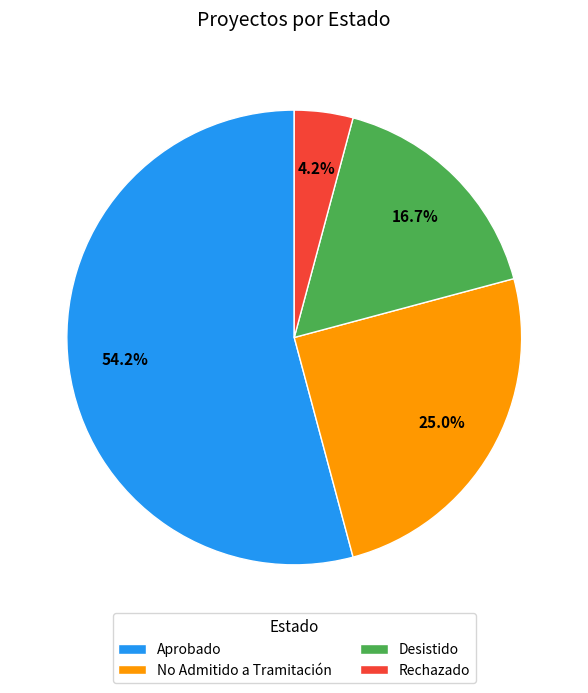

Rank the categories by value from highest to lowest.

Aprobado, No Admitido a Tramitación, Desistido, Rechazado